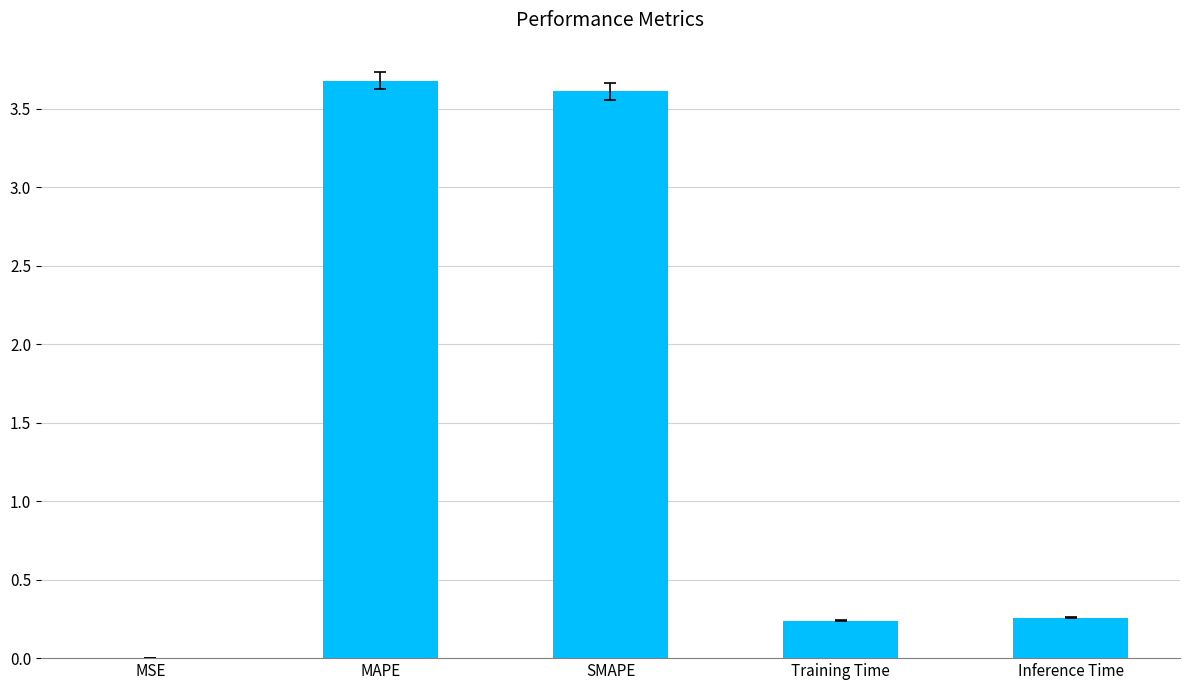

What is the average value?

1.6